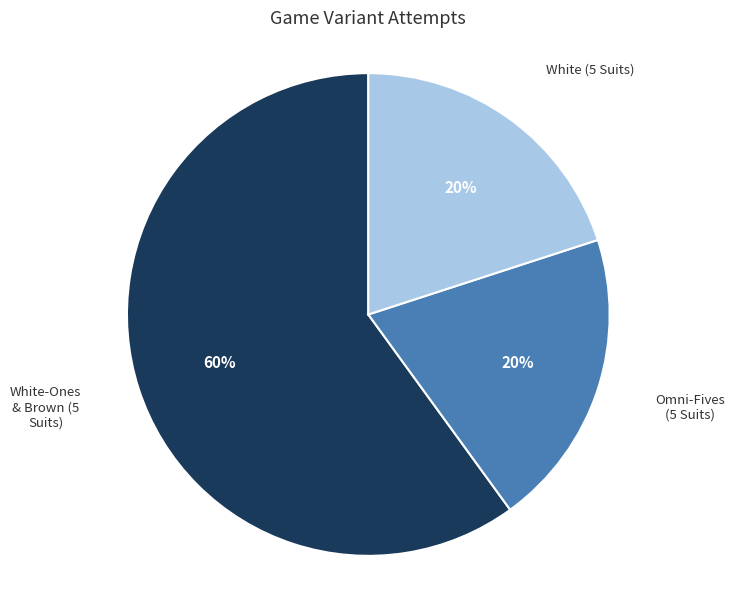

Between White (5 Suits) and White-Ones & Brown (5 Suits), which is larger?

White-Ones & Brown (5 Suits)